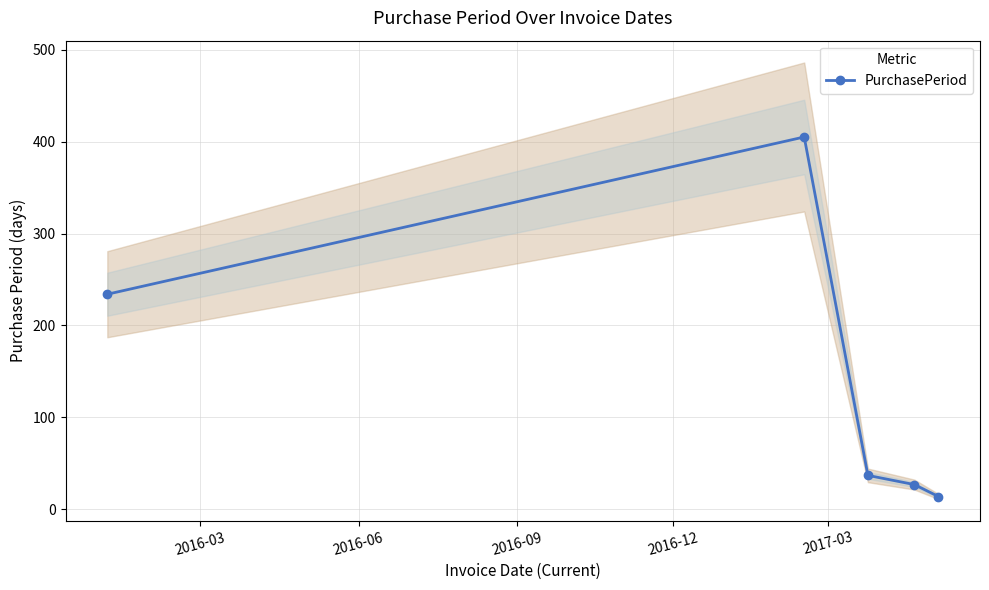

What is the value of the PurchasePeriod point at the 4th from the left?

27